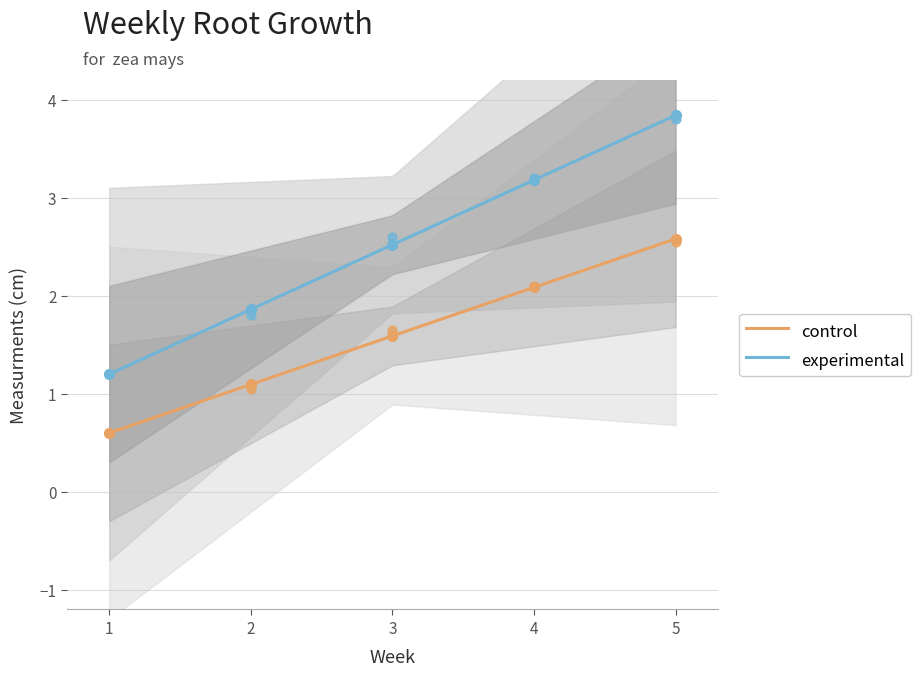

Between 2 and 5, which is larger?

5